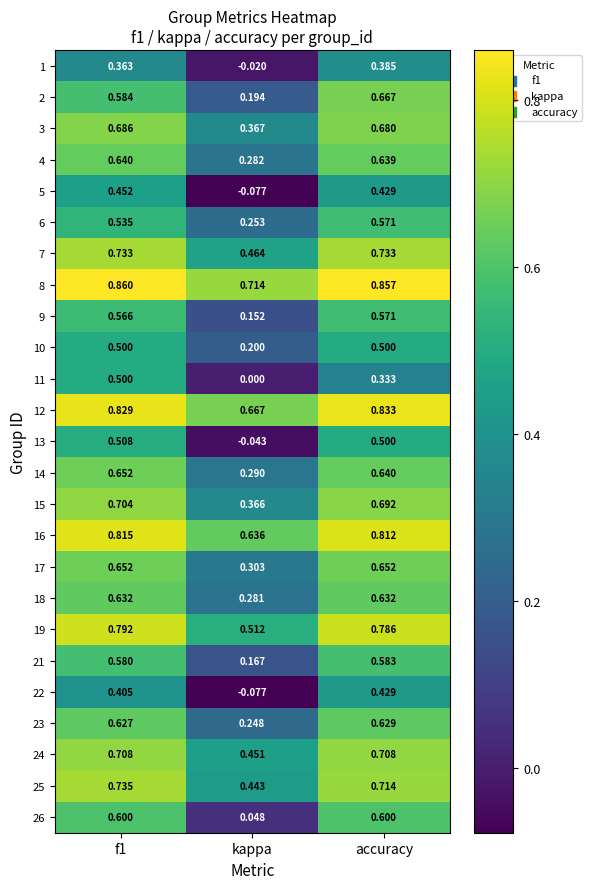

At which label is 18 closest to 0?

kappa